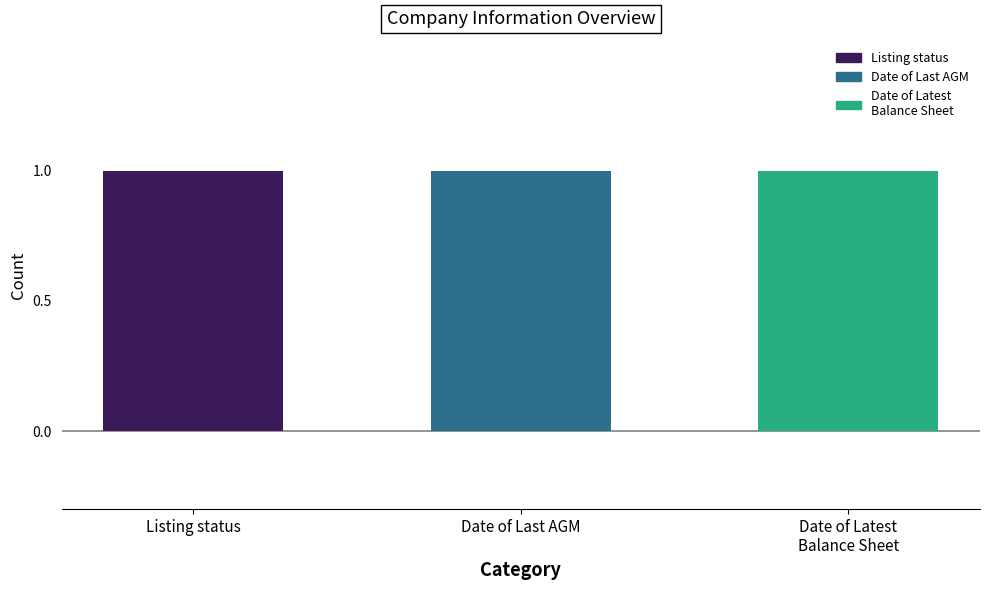

List the series in order of their peak value, highest first.

Listing status, Date of Last Annual General Meeting, Date of Latest Balance Sheet